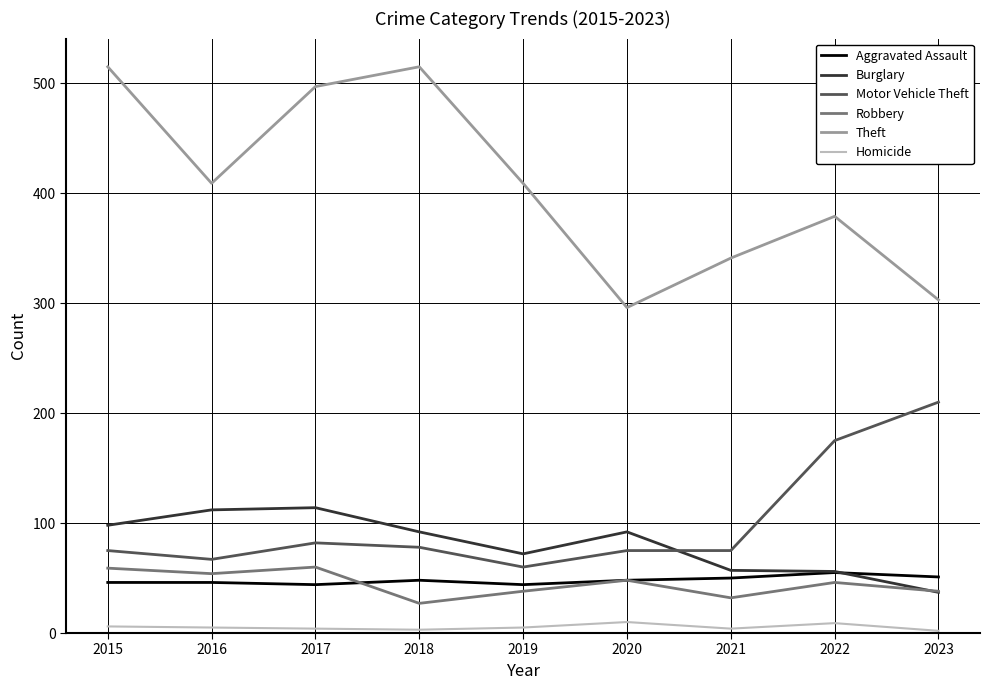

At which label does Motor Vehicle Theft reach its peak?

2023